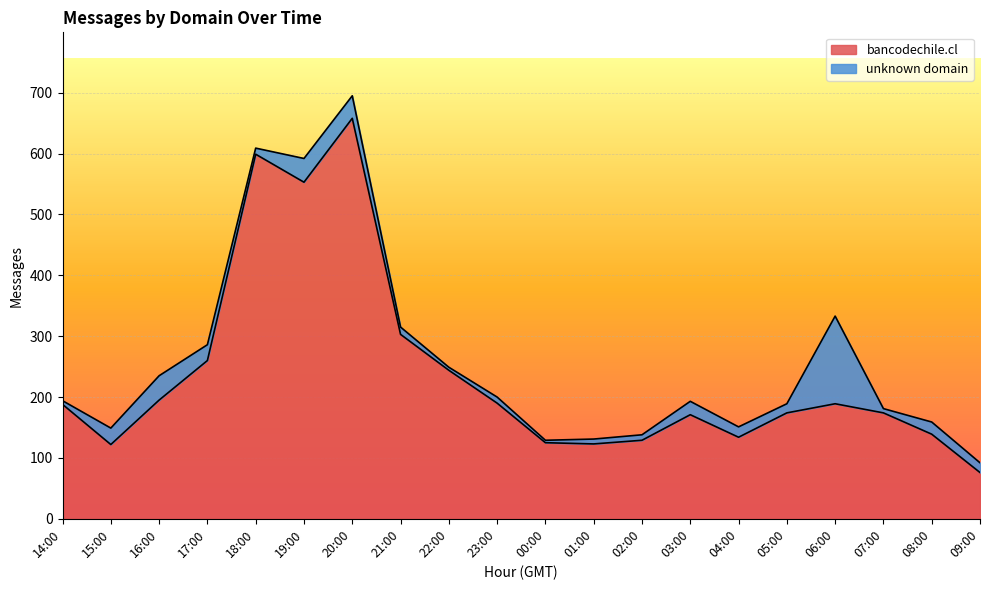

Does the chart display data point markers on the line(s)?

No